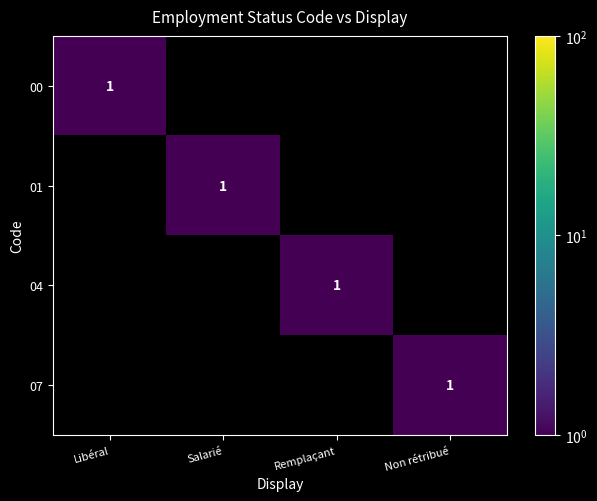

How many 01 values are between 0 and 1?

4